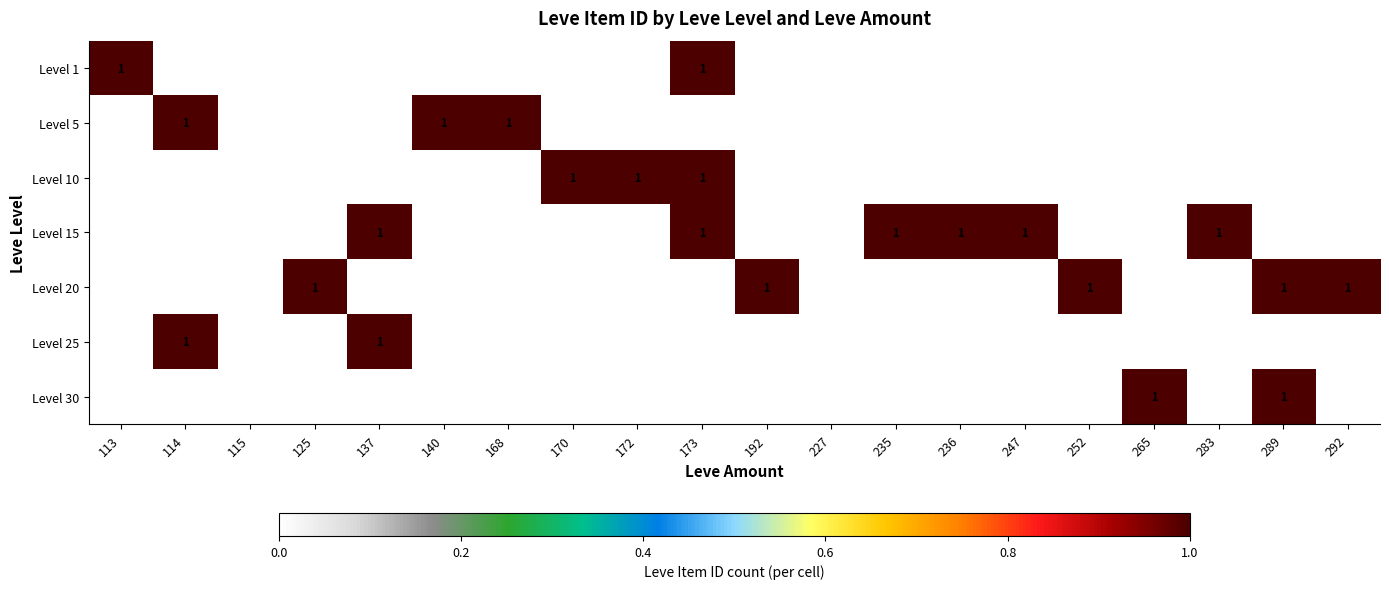

Is it true that Level 20 equals 1 at 289?

True